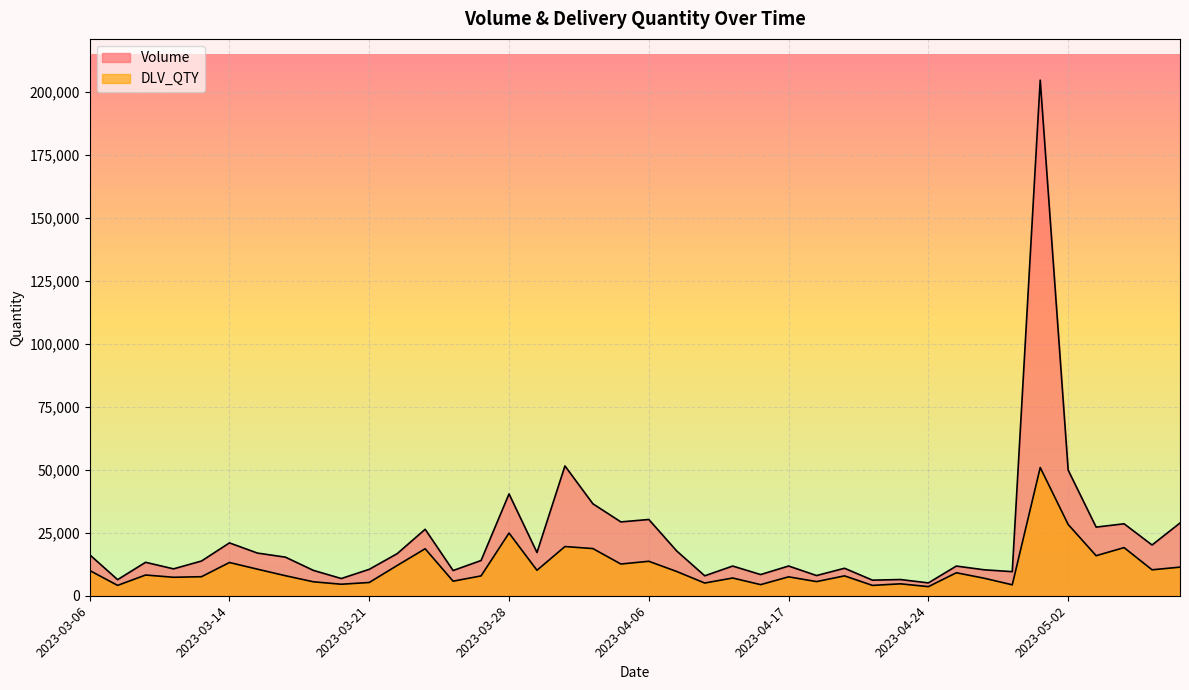

Where is the first local minimum for DLV_QTY?

2023-03-08